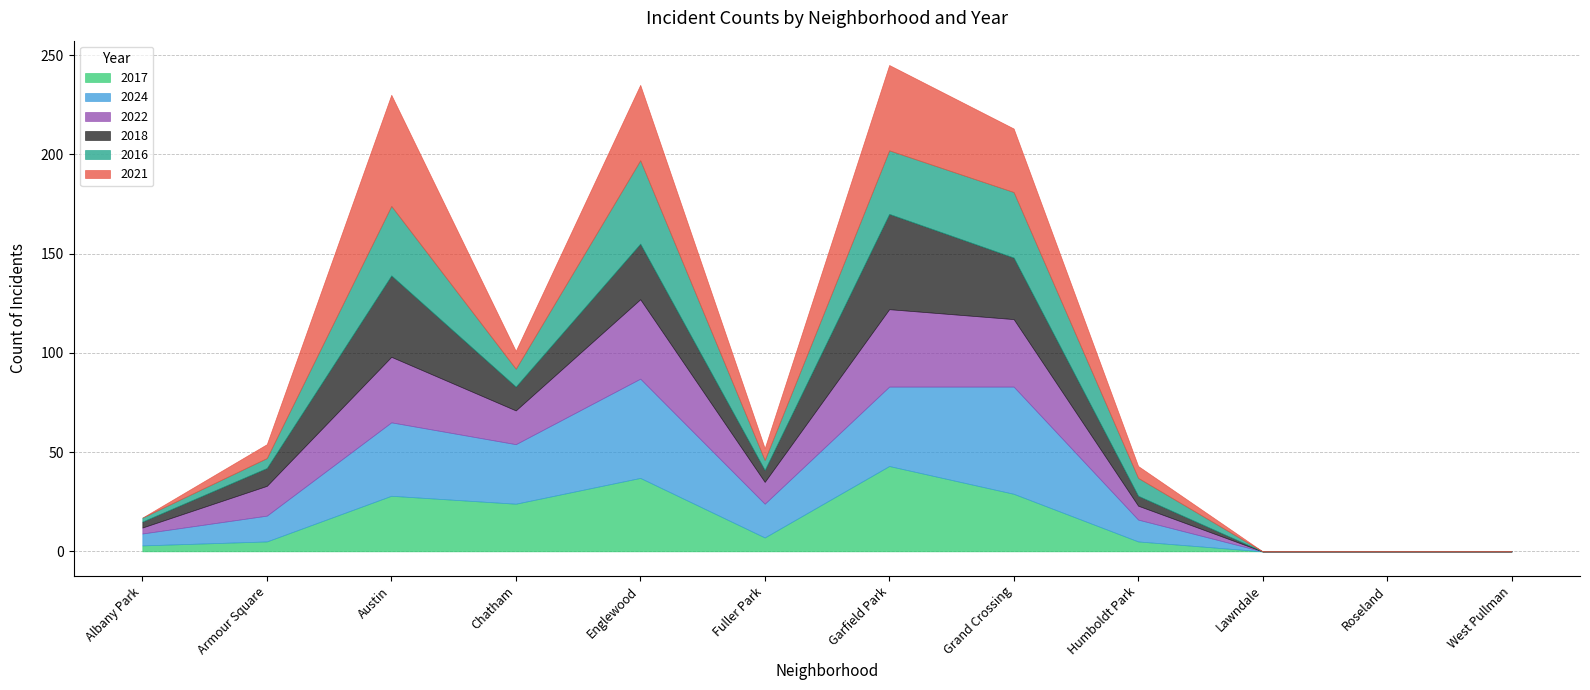

What position from the left is Armour Square?

2